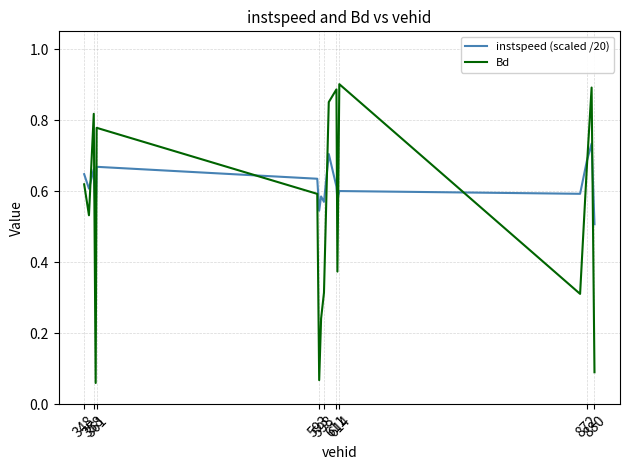

Which series has the largest total across all categories?

instspeed (scaled /20)